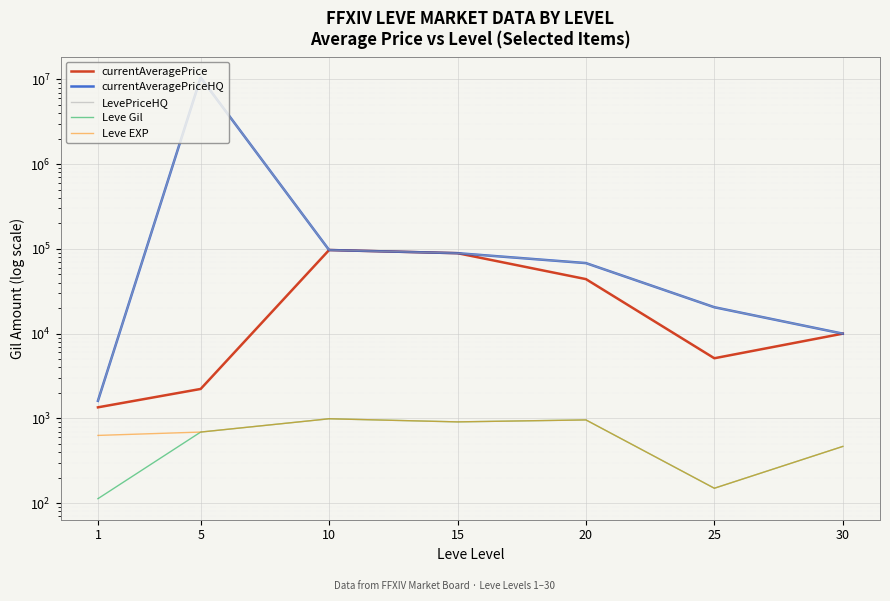

At 15, list the series in order from smallest to largest.

Leve Gil, Leve EXP, currentAveragePrice, currentAveragePriceHQ, LevePriceHQ